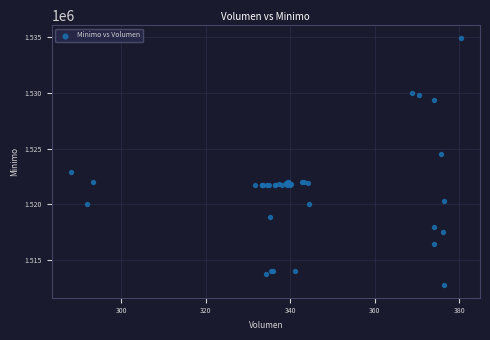

What Y value in the scatter plot is closest to 1523862?

1524513